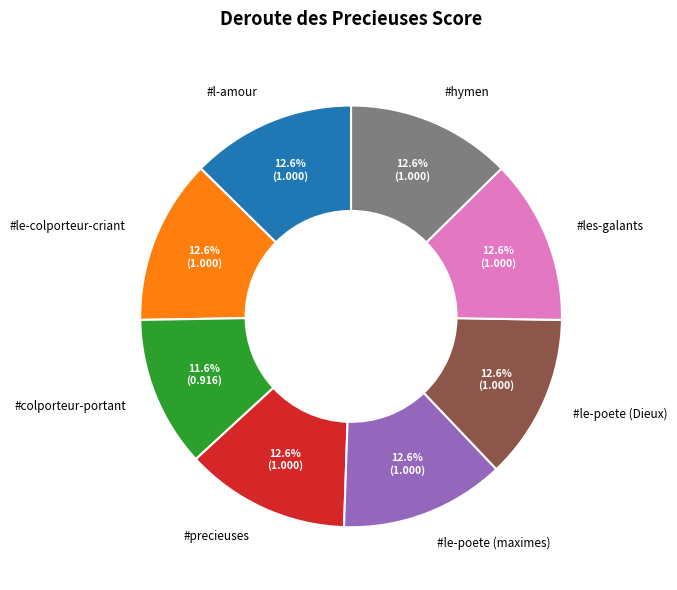

Is it true that #l-amour is 13% of the pie?

True